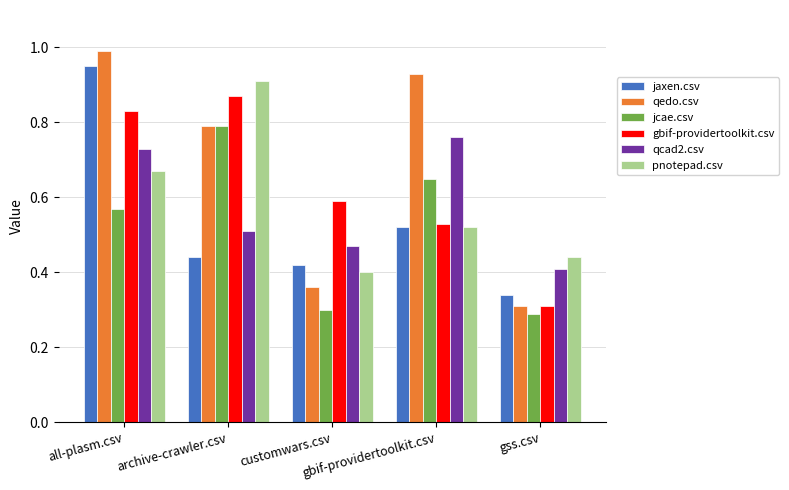

What is the difference between the second highest and second lowest values in the jaxen.csv series?

0.1